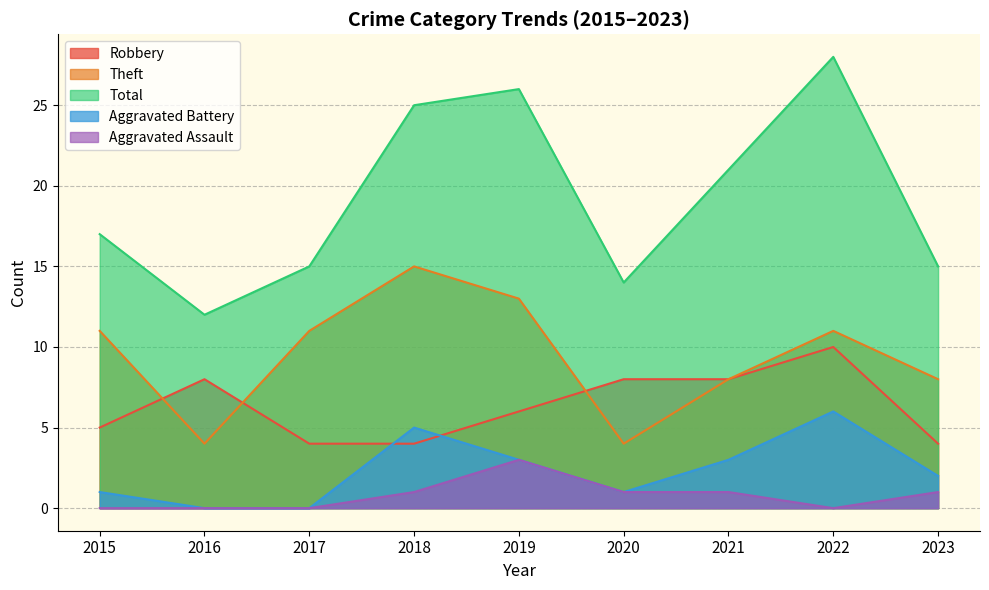

Reading left to right, extract all data points from this chart.

Robbery: 5	8	4	4	6	8	8	10	4
Theft: 11	4	11	15	13	4	8	11	8
Total: 17	12	15	25	26	14	21	28	15
Aggravated Battery: 1	0	0	5	3	1	3	6	2
Aggravated Assault: 0	0	0	1	3	1	1	0	1